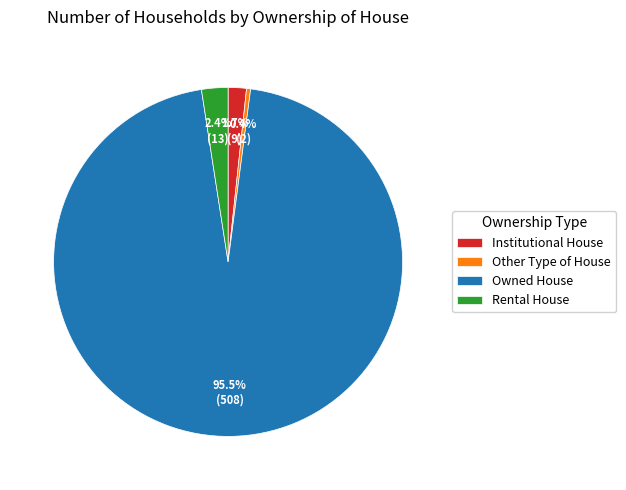

Between Other Type of House and Owned House, which is larger?

Owned House